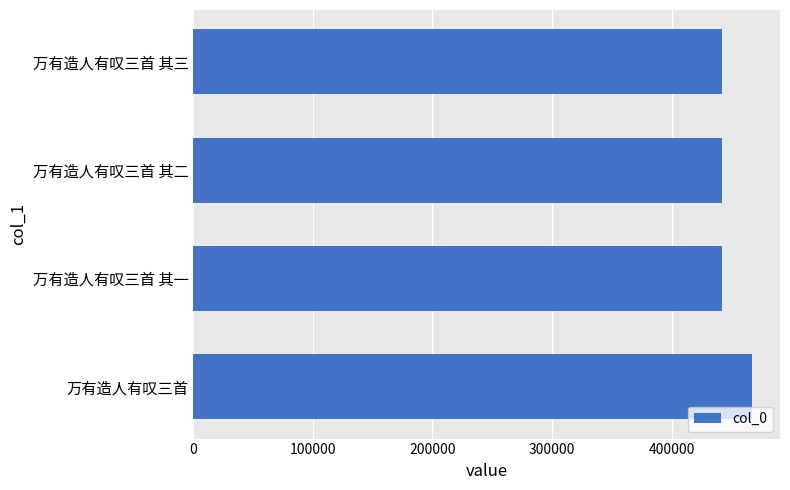

The value at 万有造人有叹三首 其一 is 213856. True or false?

False